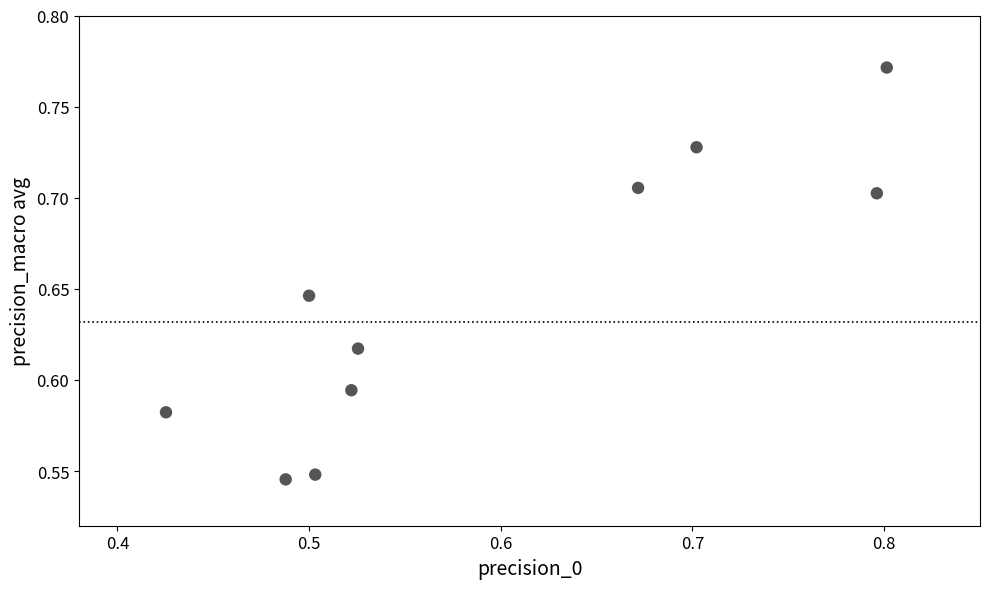

What is the range of X values (max minus min)?

0.4